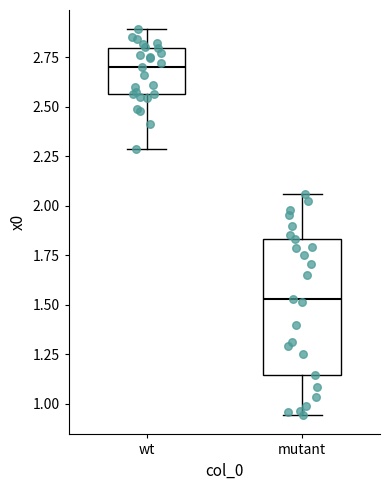

Where does the lower whisker of the box for wt end on the y-axis? The values are not printed on the chart, so give them approximately, as read against the axis.

2.30